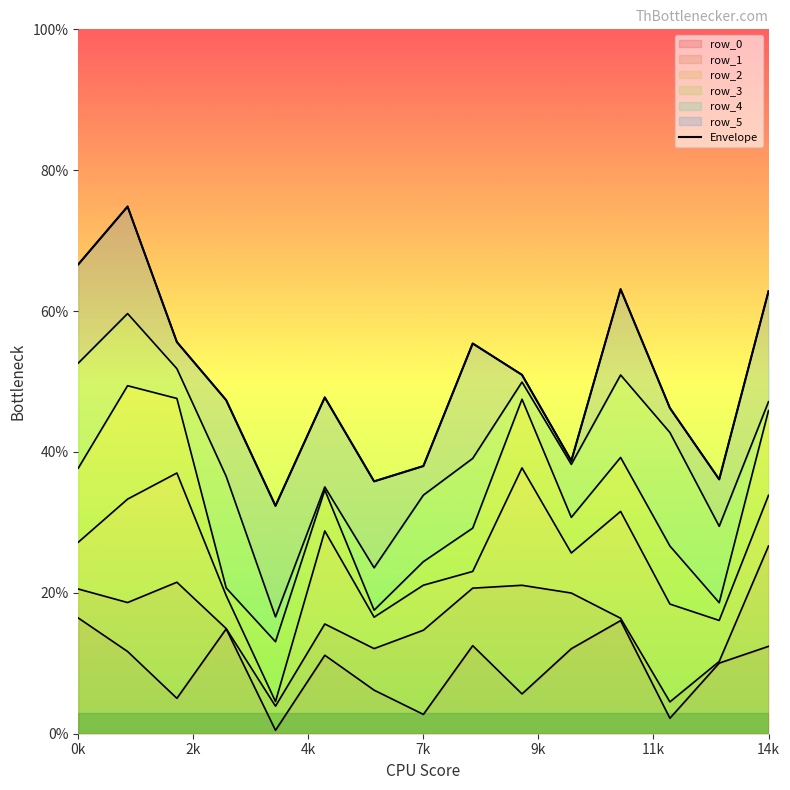

What is the label of the 5th point from the right?

10